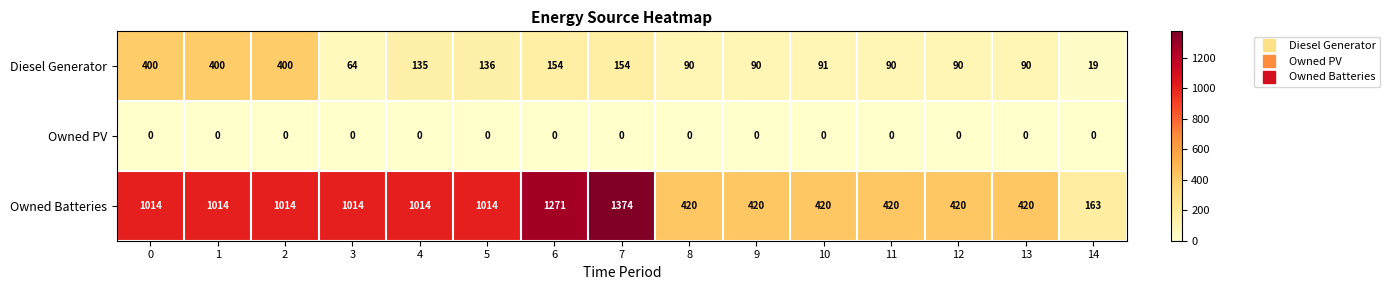

At 12, list the series in order from largest to smallest.

Owned Batteries, Diesel Generator, Owned PV